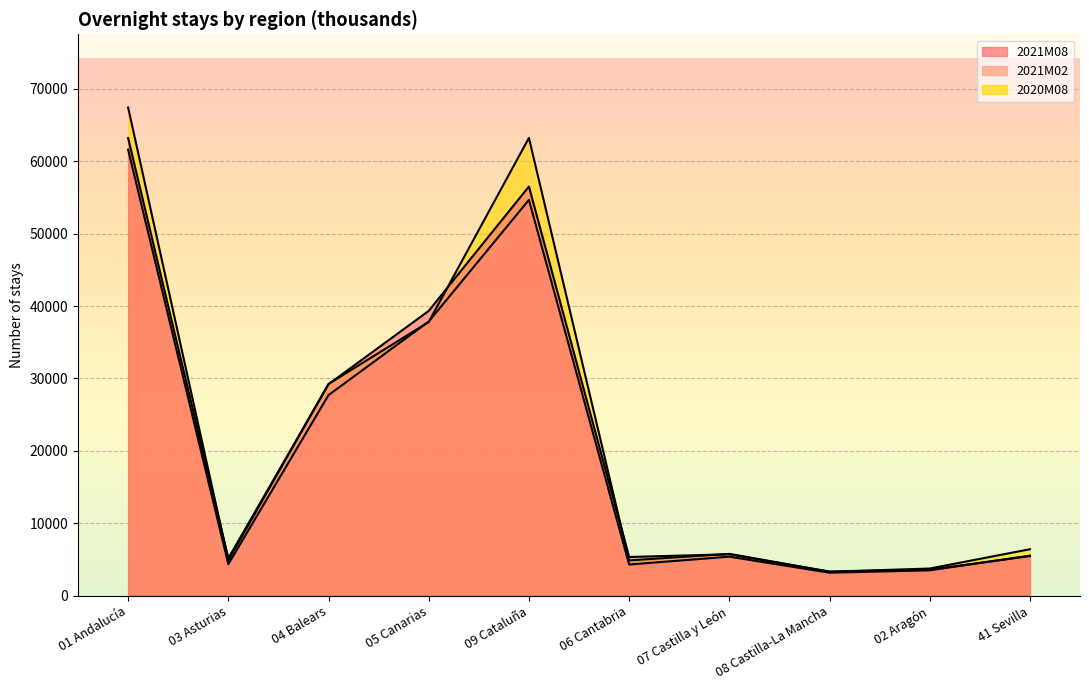

At 02 Aragón, list the series in order from largest to smallest.

2020M08, 2021M08, 2021M02